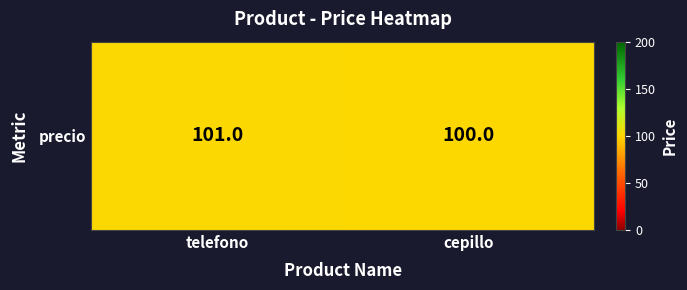

What is the smallest value displayed?

100